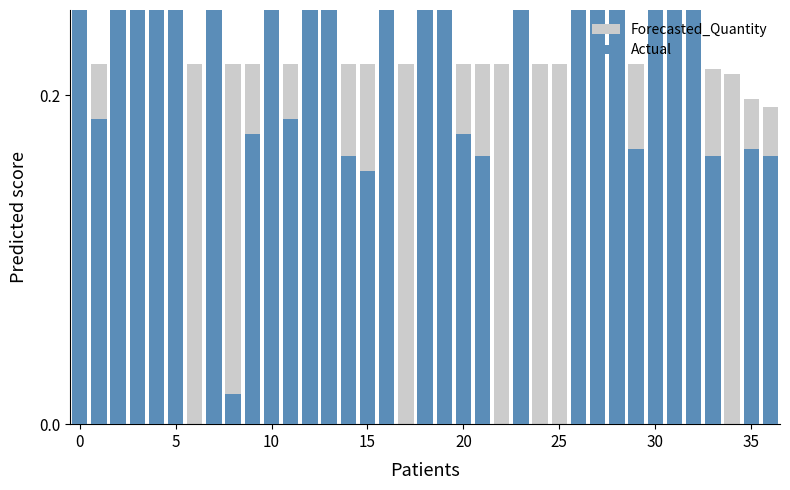

At 25, list the series in order from smallest to largest.

Actual, Forecasted_Quantity